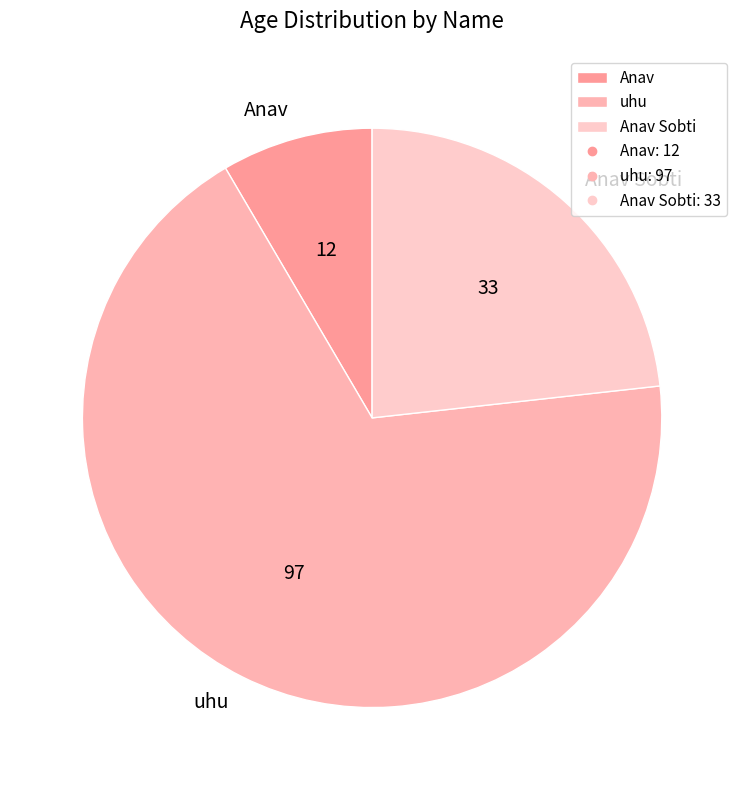

Rank the categories by value from highest to lowest.

uhu, Anav Sobti, Anav